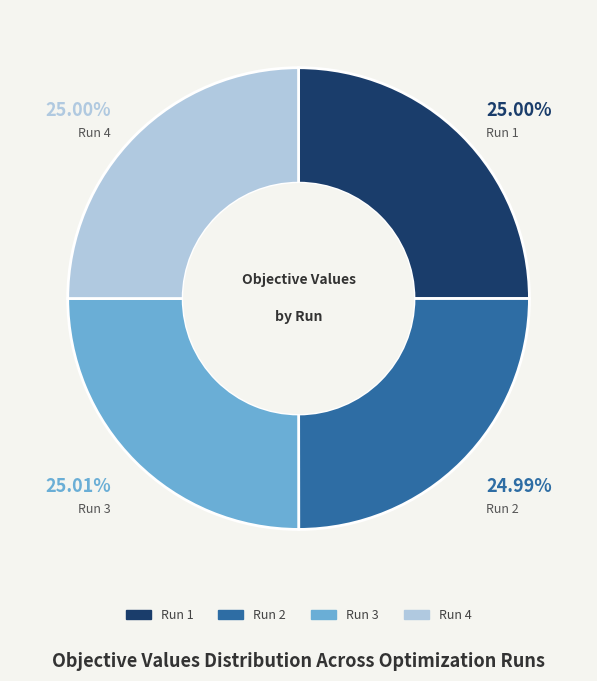

Does any single category account for the majority?

No